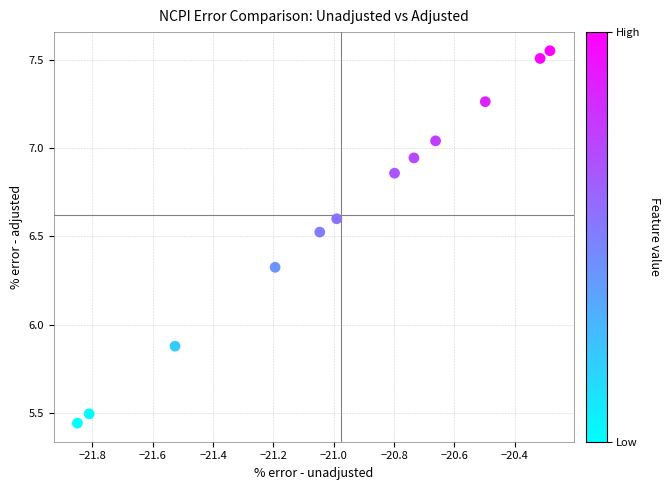

What is the range of X values (max minus min)?

1.6